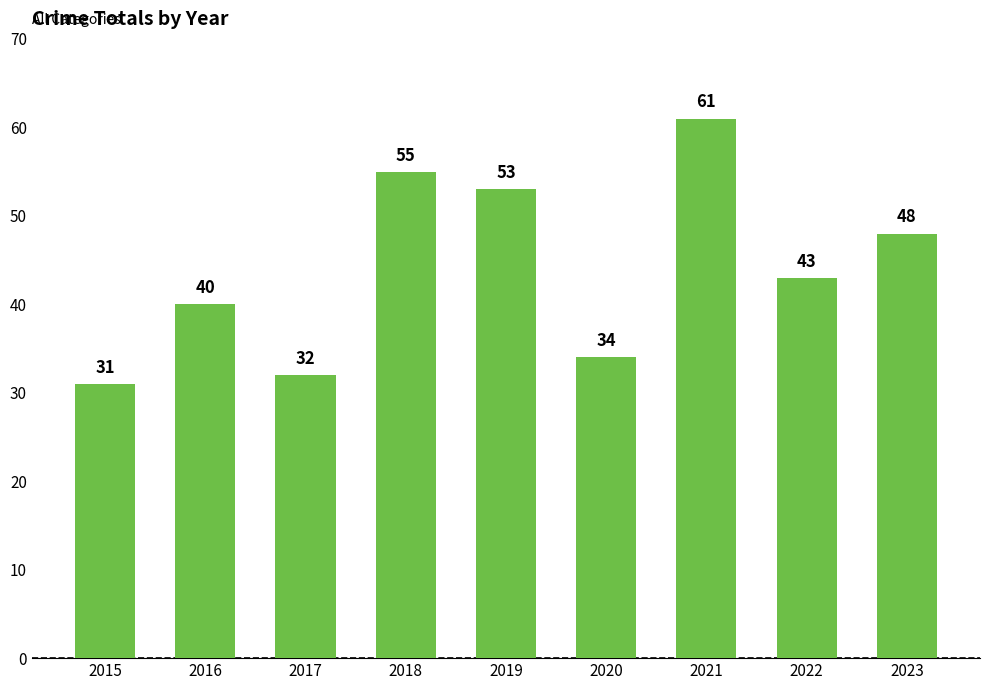

Is it true that the value at 2015 is 31?

True